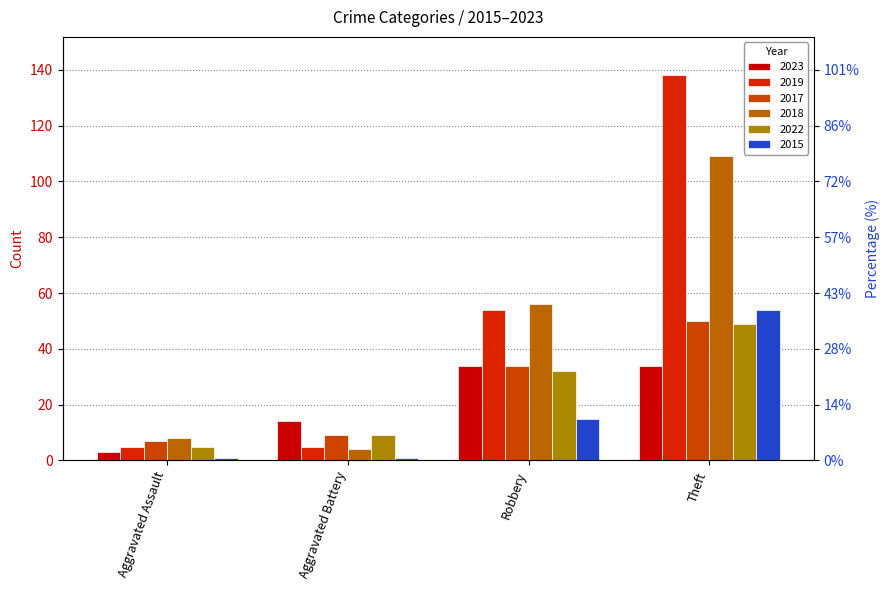

What is the spread (max minus min) of values at Robbery?

41